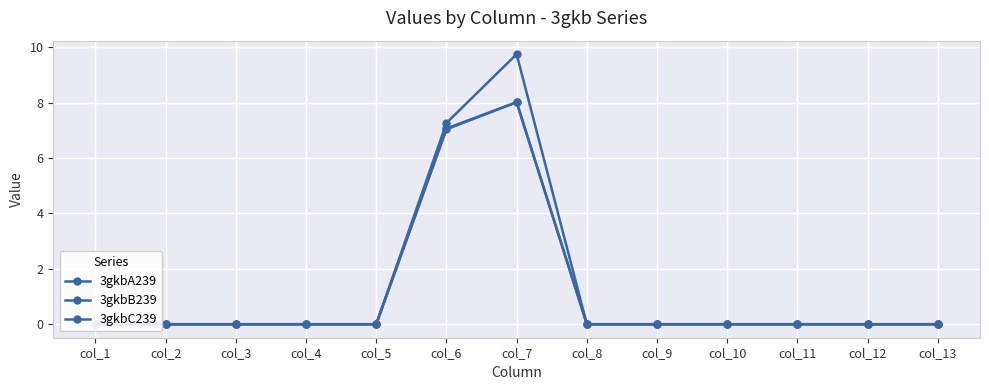

The 3gkbC239 series shows 0.0 at col_8. True or false?

True